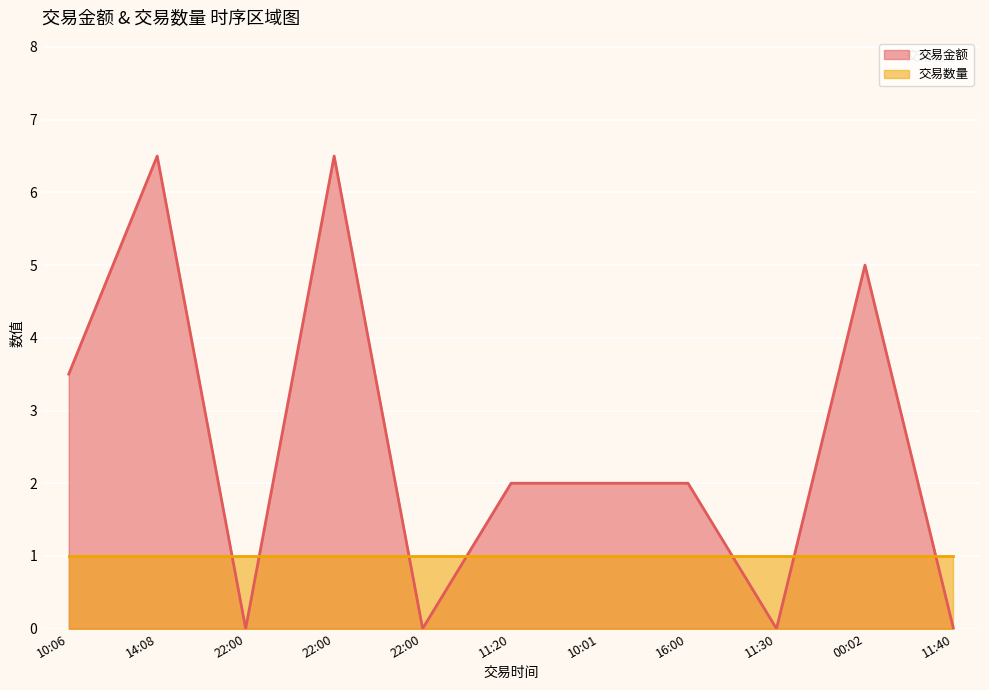

Reading left to right, list all the values displayed in this chart.

10:06=3.5	14:08=6.5	22:00=0.0	22:00=6.5	22:00=0.0	11:20=2.0	10:01=2.0	16:00=2.0	11:30=0.0	00:02=5.0	11:40=0.0